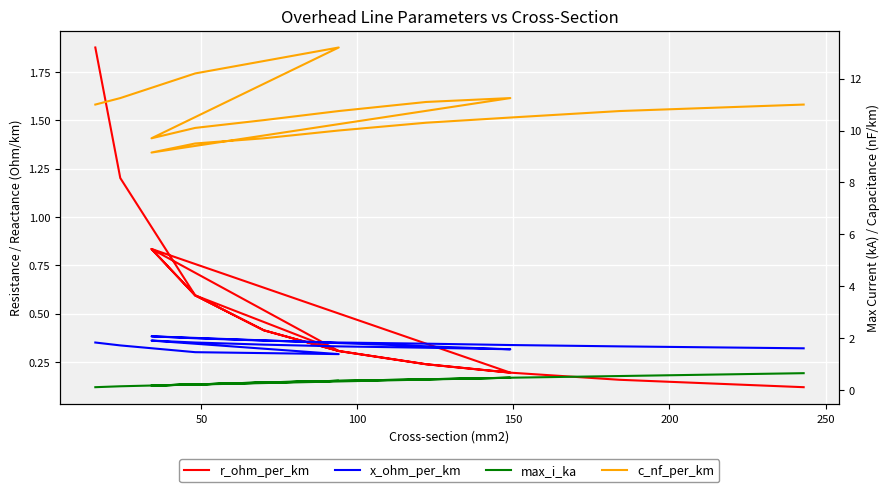

List the series in order of their peak value, lowest first.

x_ohm_per_km, max_i_ka, r_ohm_per_km, c_nf_per_km